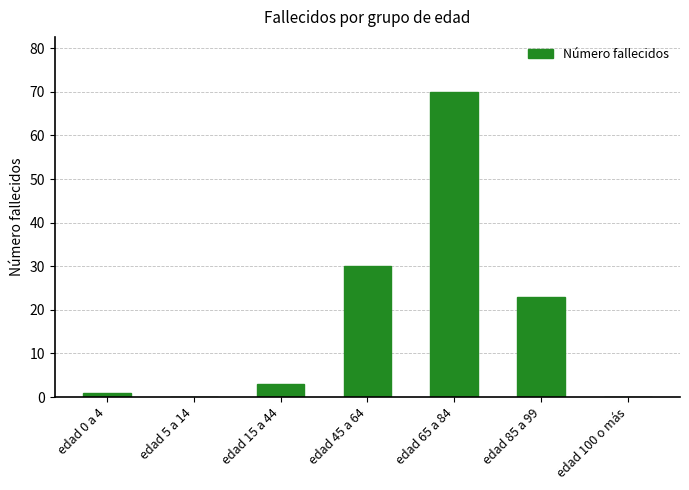

Reading left to right, transcribe all the data shown in this chart.

edad 0 a 4=1	edad 5 a 14=0	edad 15 a 44=3	edad 45 a 64=30	edad 65 a 84=70	edad 85 a 99=23	edad 100 o más=0